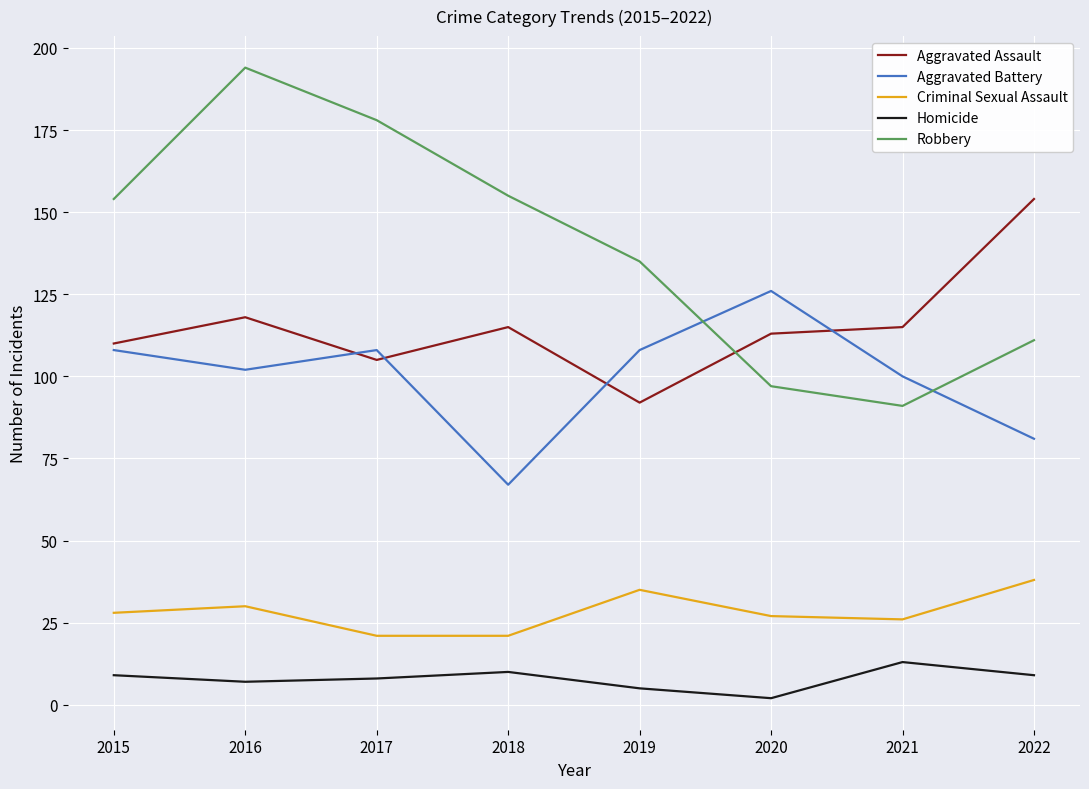

What is the difference between the maximum and second lowest values in the Aggravated Assault series?

49